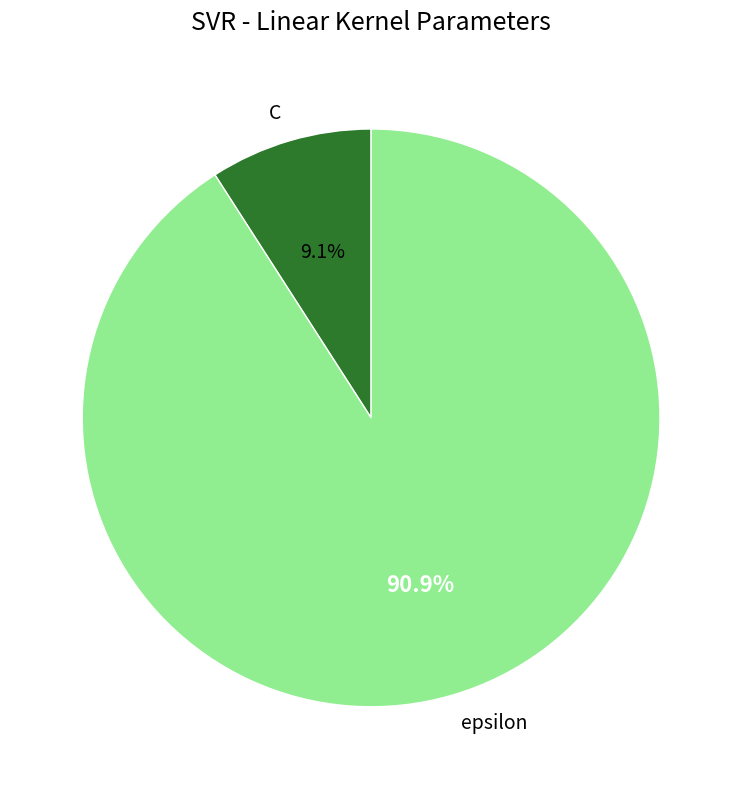

Is C the majority of the pie?

No